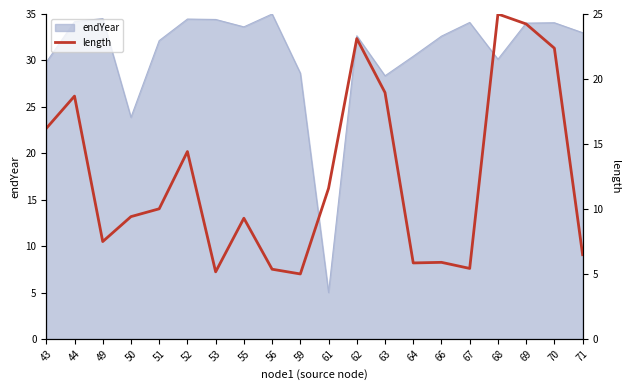

What is the minimum value for endYear?

5.0